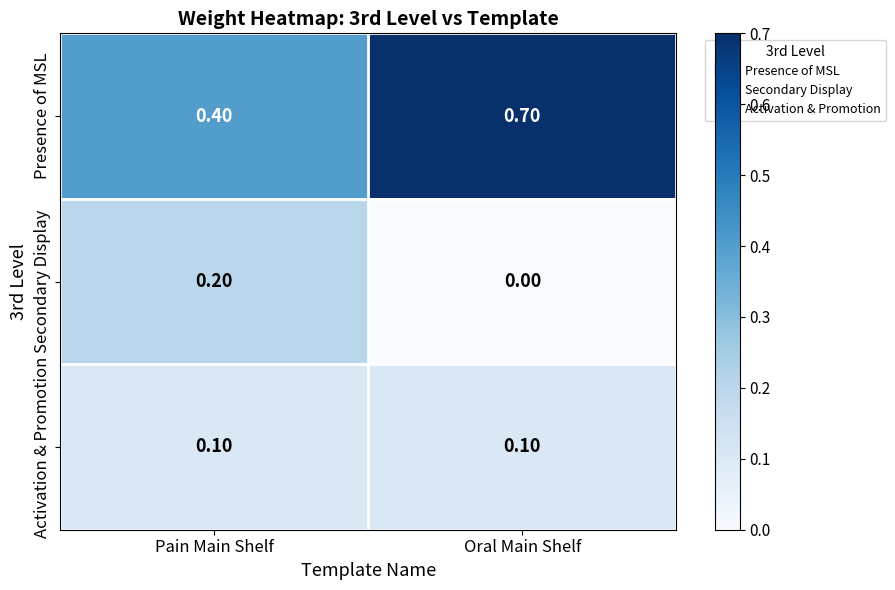

At which category is the sum across all series the highest?

Oral Main Shelf